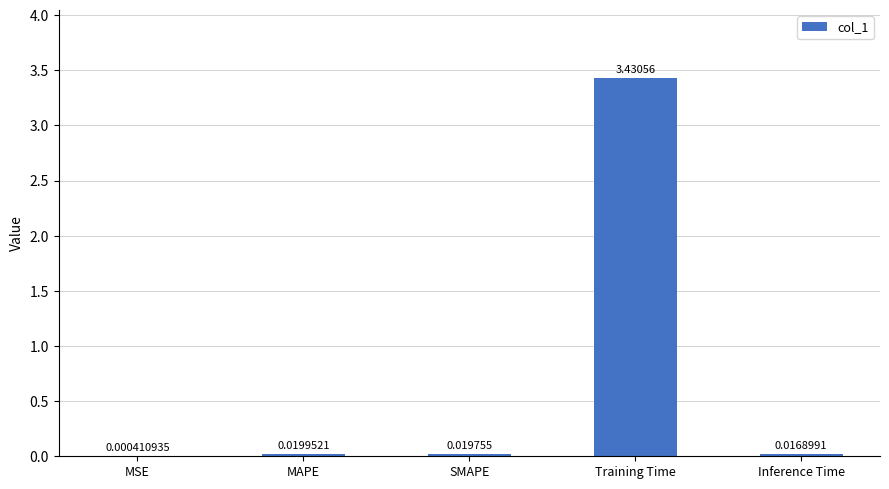

What is the average value?

0.7